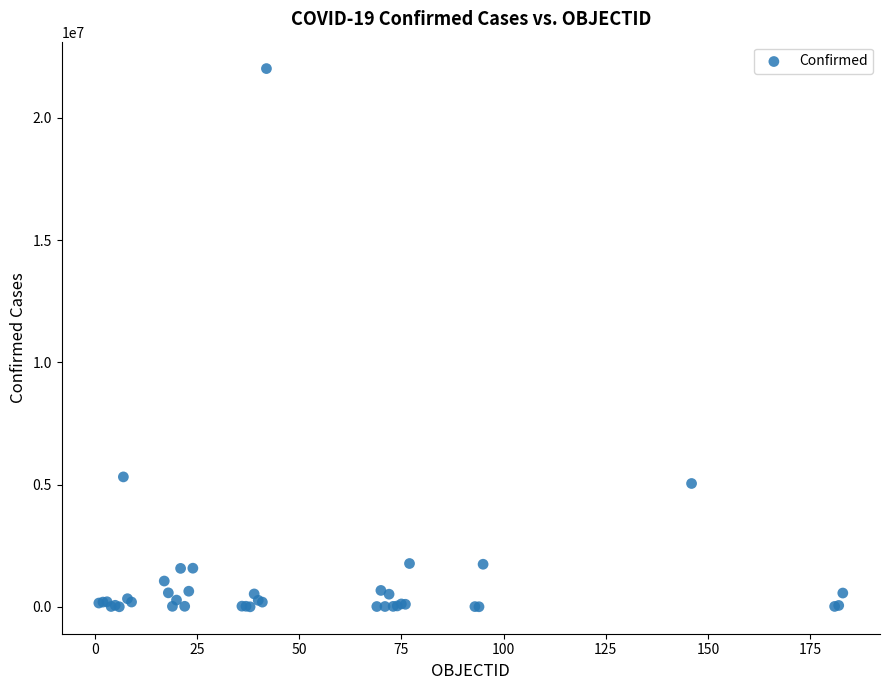

What Y value in the scatter plot is closest to 11007391?

5314702